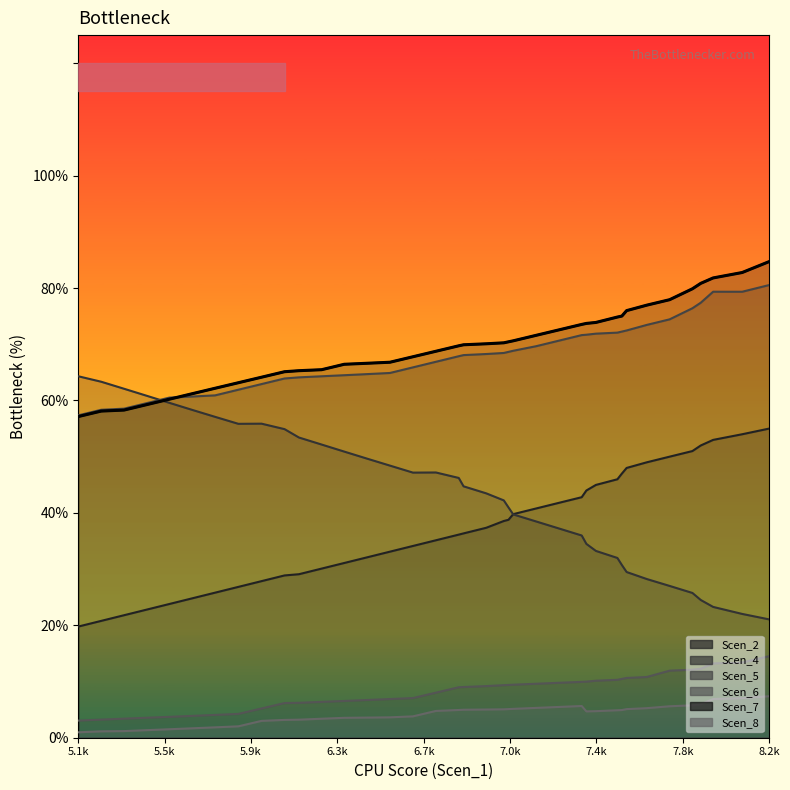

Where is Scen_6 nearest to the value 0?

5.1k